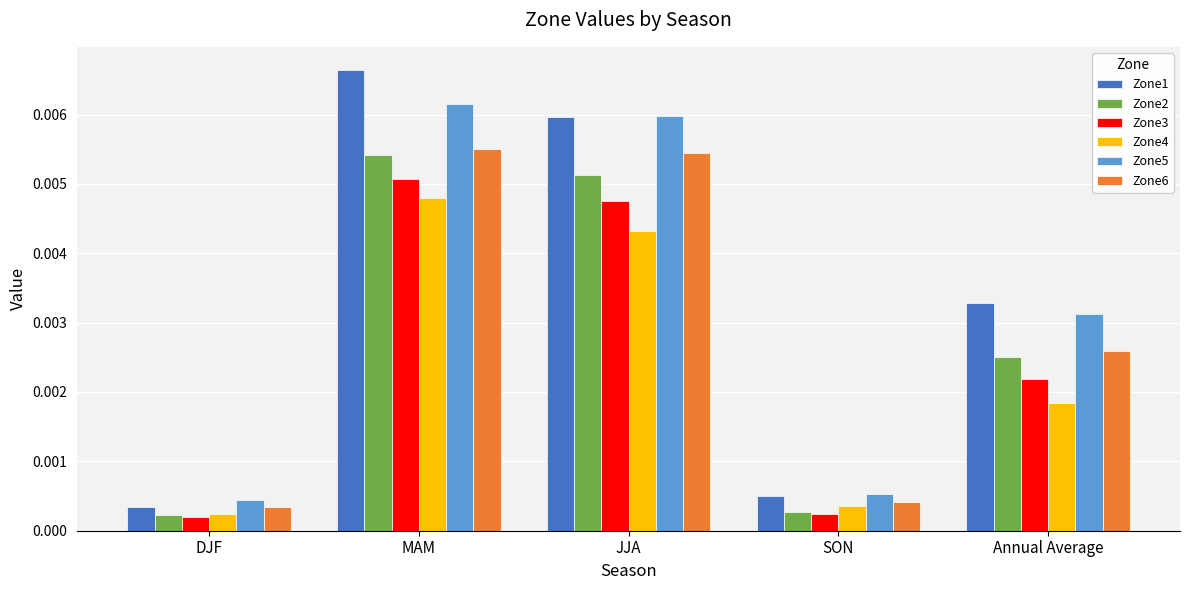

At which label does Zone5 reach its peak?

MAM